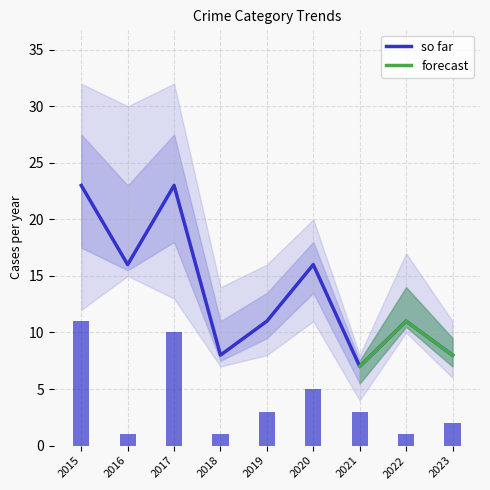

Count the number of categories in the chart.

9